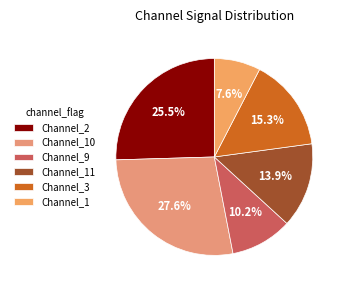

Does any single category account for the majority?

No